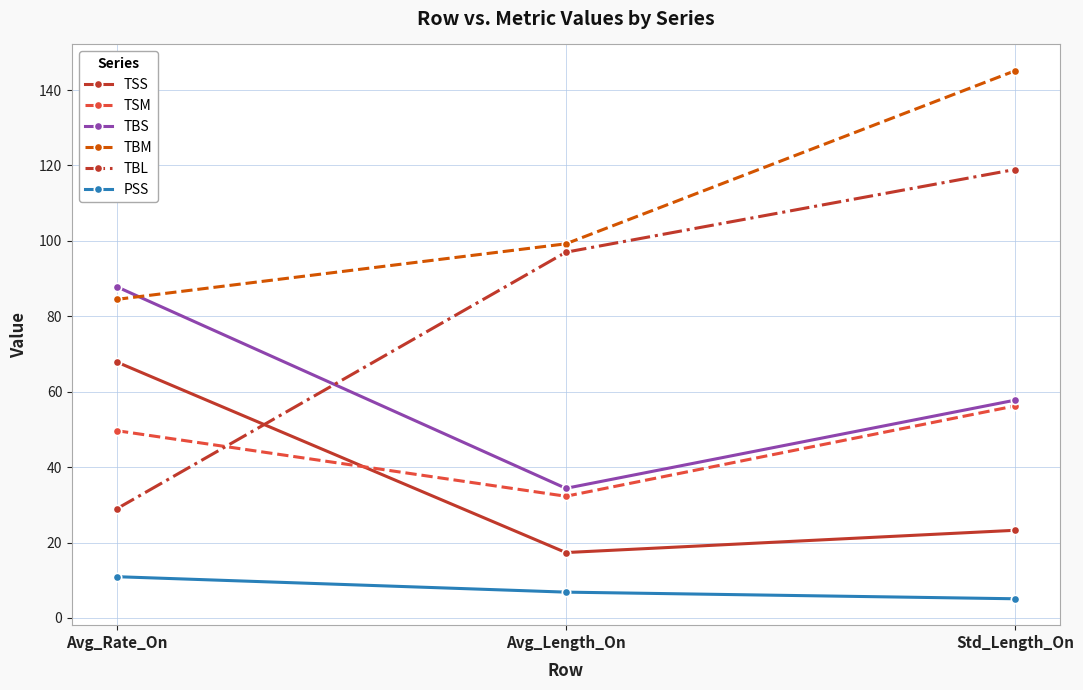

How many categories are shown in the chart?

3